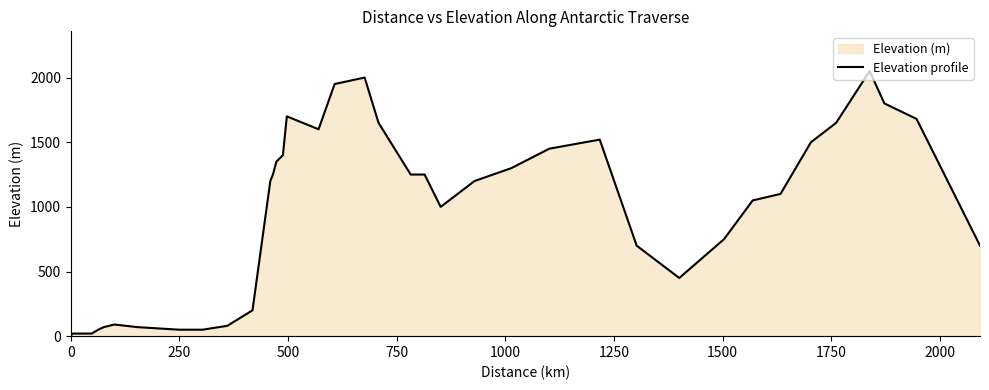

What is the maximum value shown in the chart?

2050